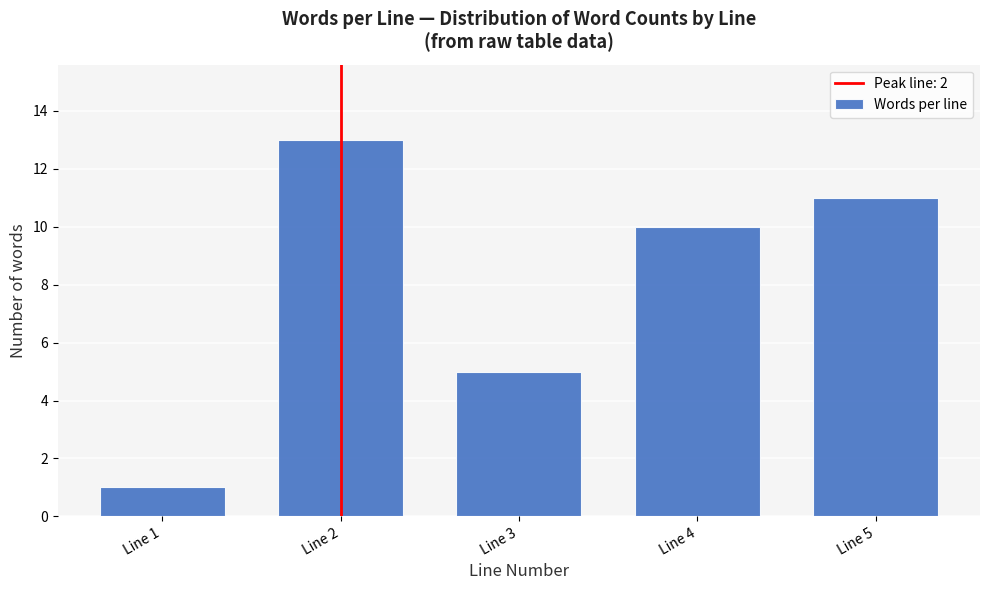

Reading right to left, transcribe all the data shown in this chart.

11	10	5	13	1